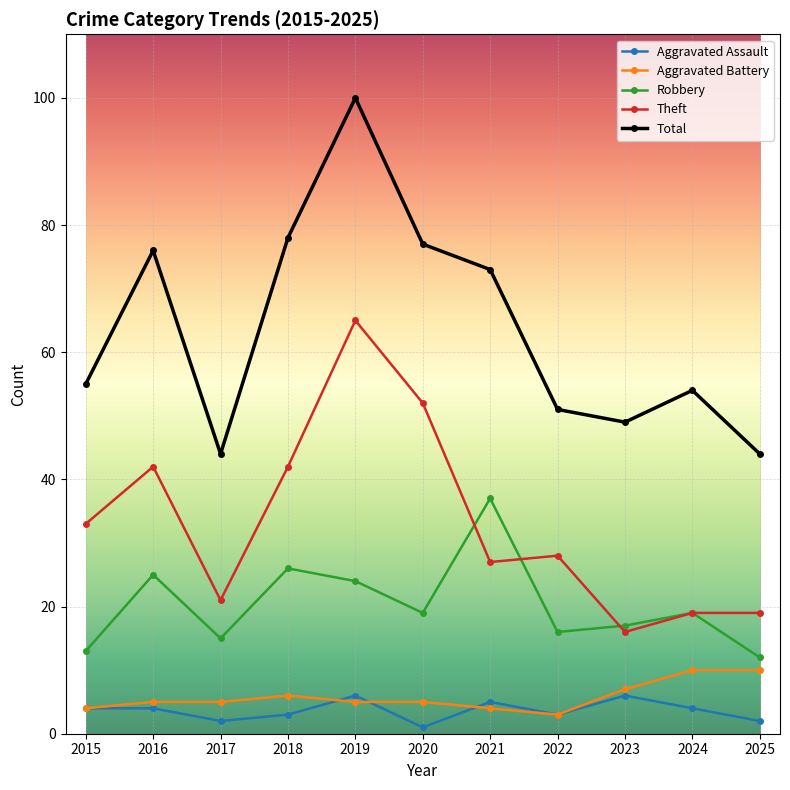

What is the approximate value of Theft at 2022?

28